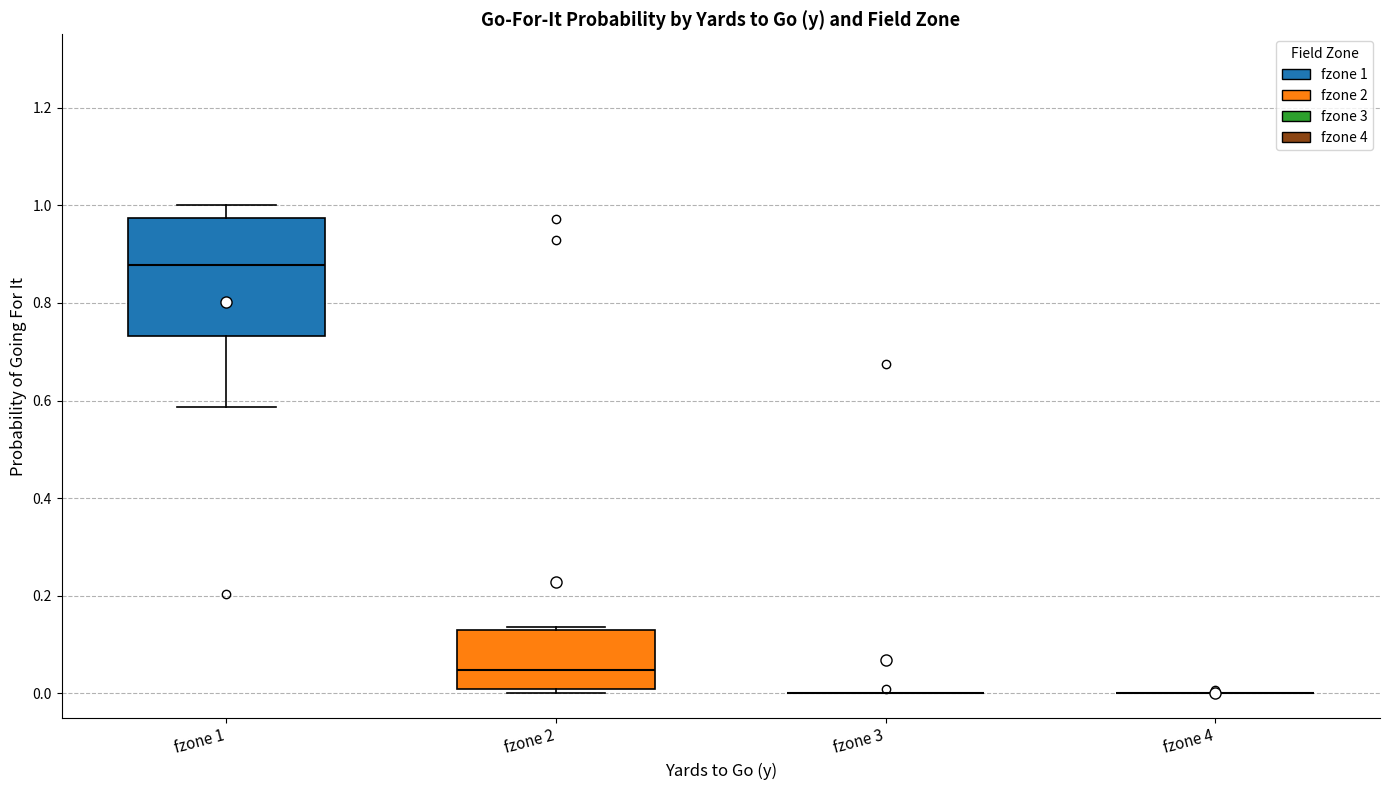

Reading left to right, transcribe this box plot: for each box, give where its median line is, the range the box spans, and where its two whiskers end, as read against the y-axis. The values are not printed on the chart, so give them approximately, as read against the axis.

fzone 1: median 0.88, box 0.74 to 0.98, whiskers 0.58 to 1.00
fzone 2: median 0.04, box 0.00 to 0.12, whiskers 0.00 (just below the box's lower edge) to 0.14
fzone 3: box collapsed to a line at 0.00, whiskers 0.00 to 0.00
fzone 4: box collapsed to a line at 0.00, whiskers 0.00 to 0.00